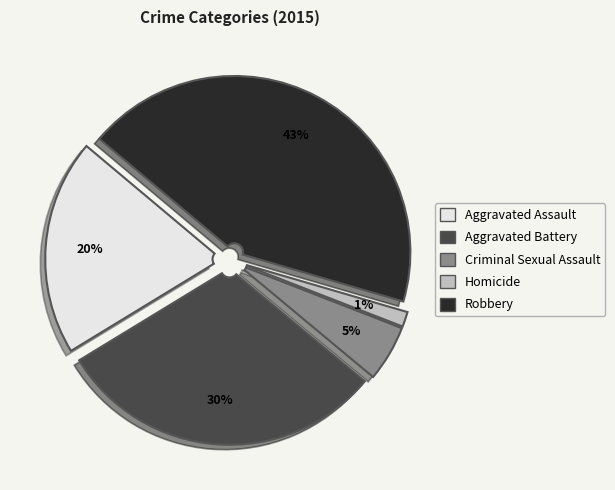

The Aggravated Assault slice represents 8% of the pie. True or false?

False